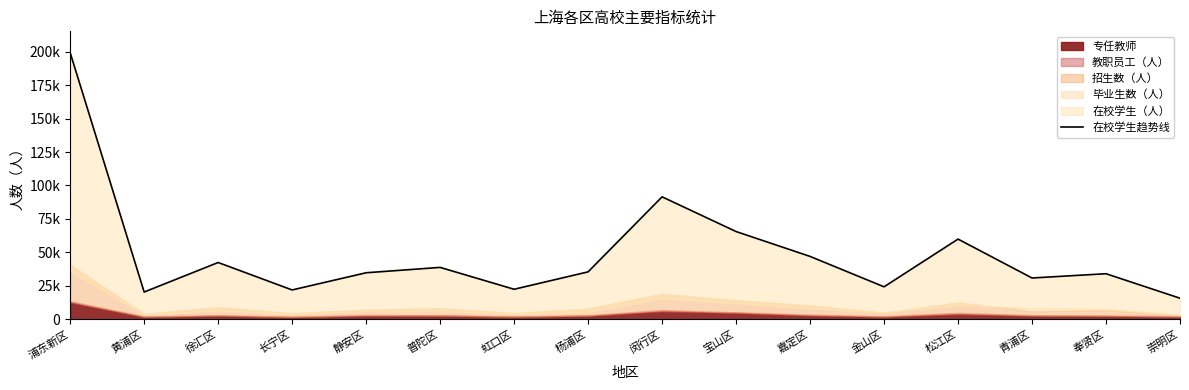

Read the value at 静安区, to the nearest 10.

34810